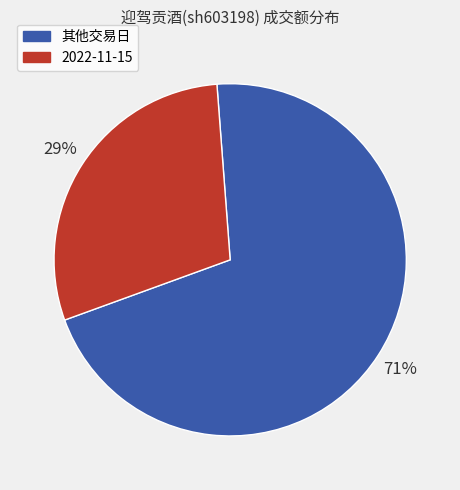

How many slices are in this pie chart?

2